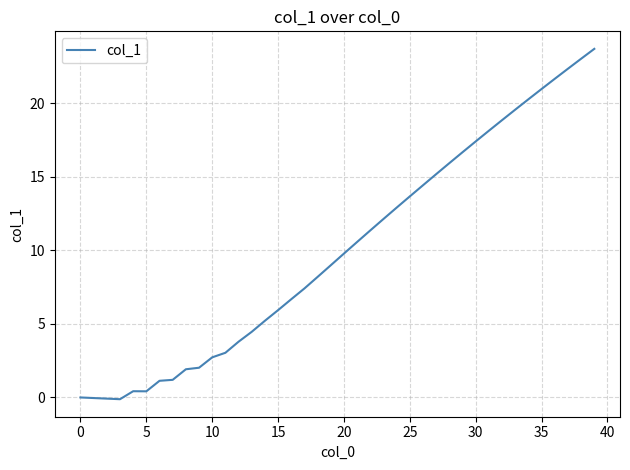

How many lines are shown in the chart?

1